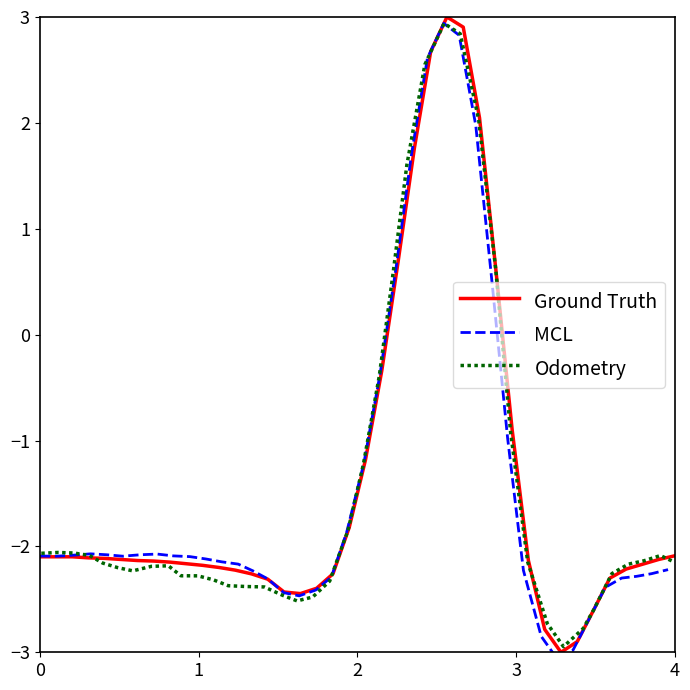

What is the greatest value displayed?

3.0